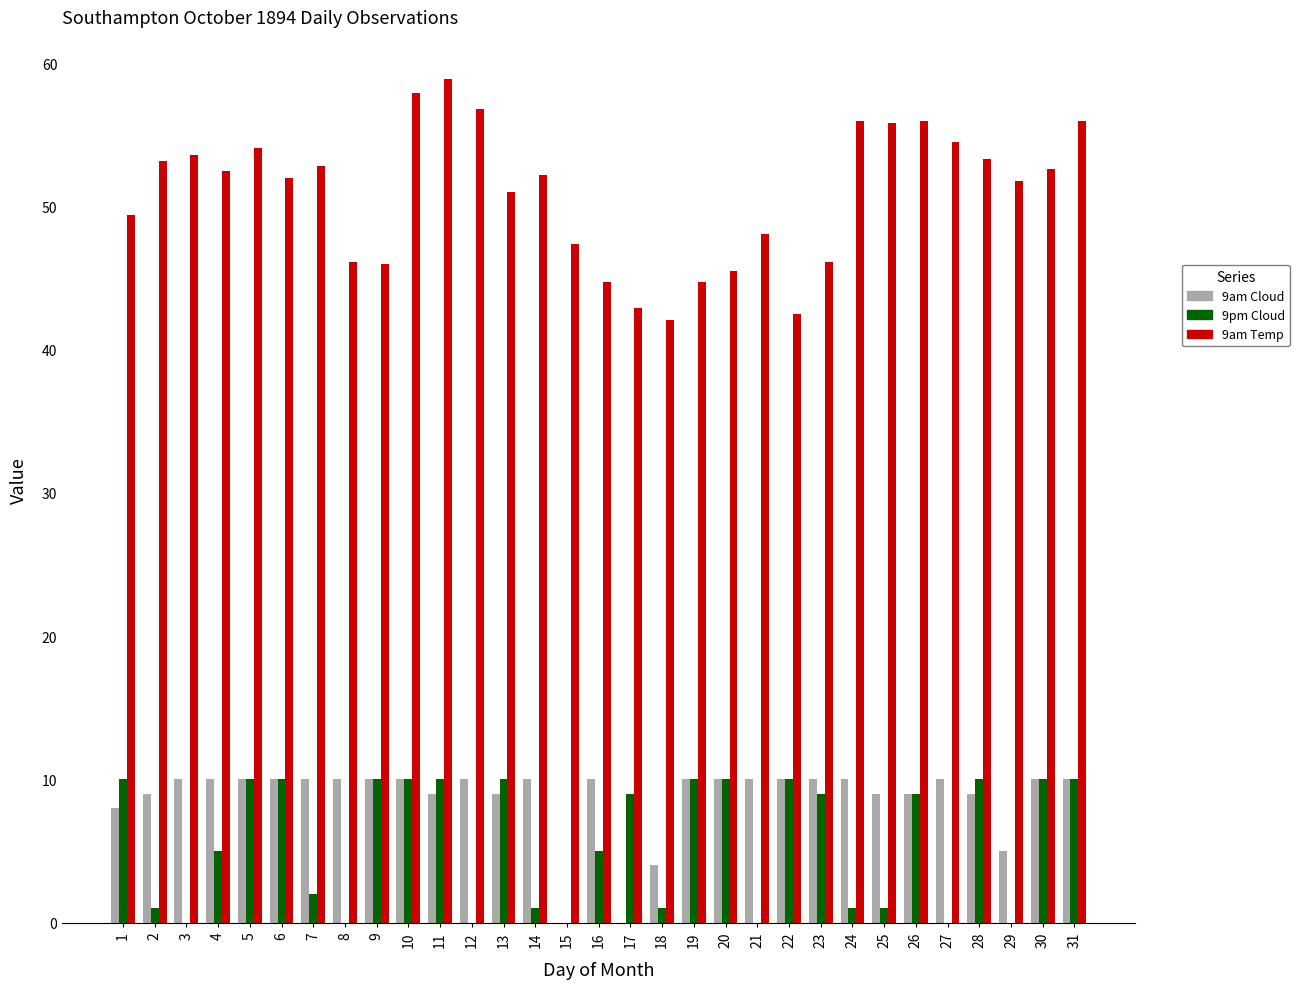

What is the difference between the 9pm Cloud values at 4 and 18?

4.0